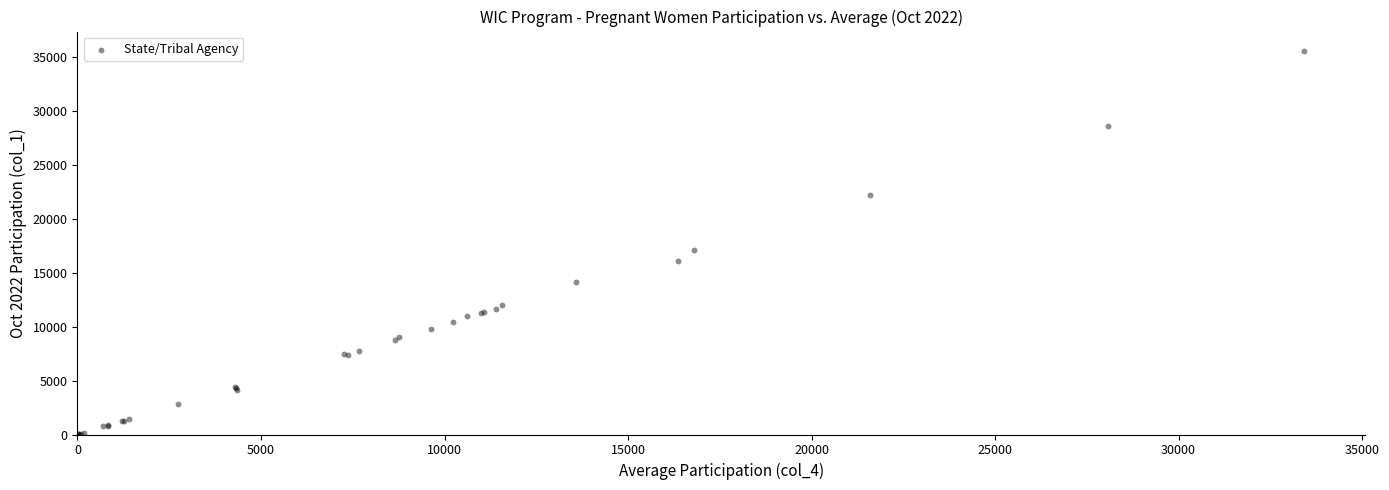

What Y value in the scatter plot is closest to 17797?

17155